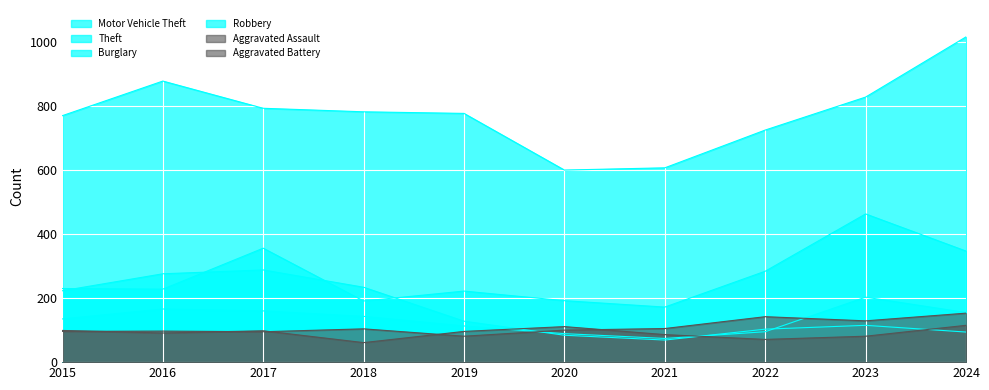

What is the greatest value displayed?

1016